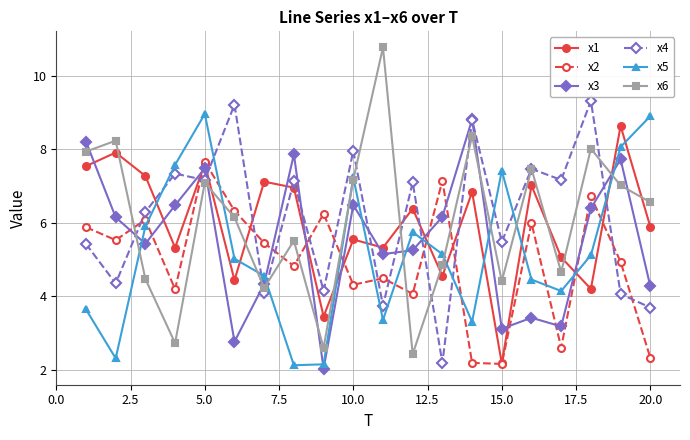

After their last crossing, which series has the higher values: x2 or x5?

x5